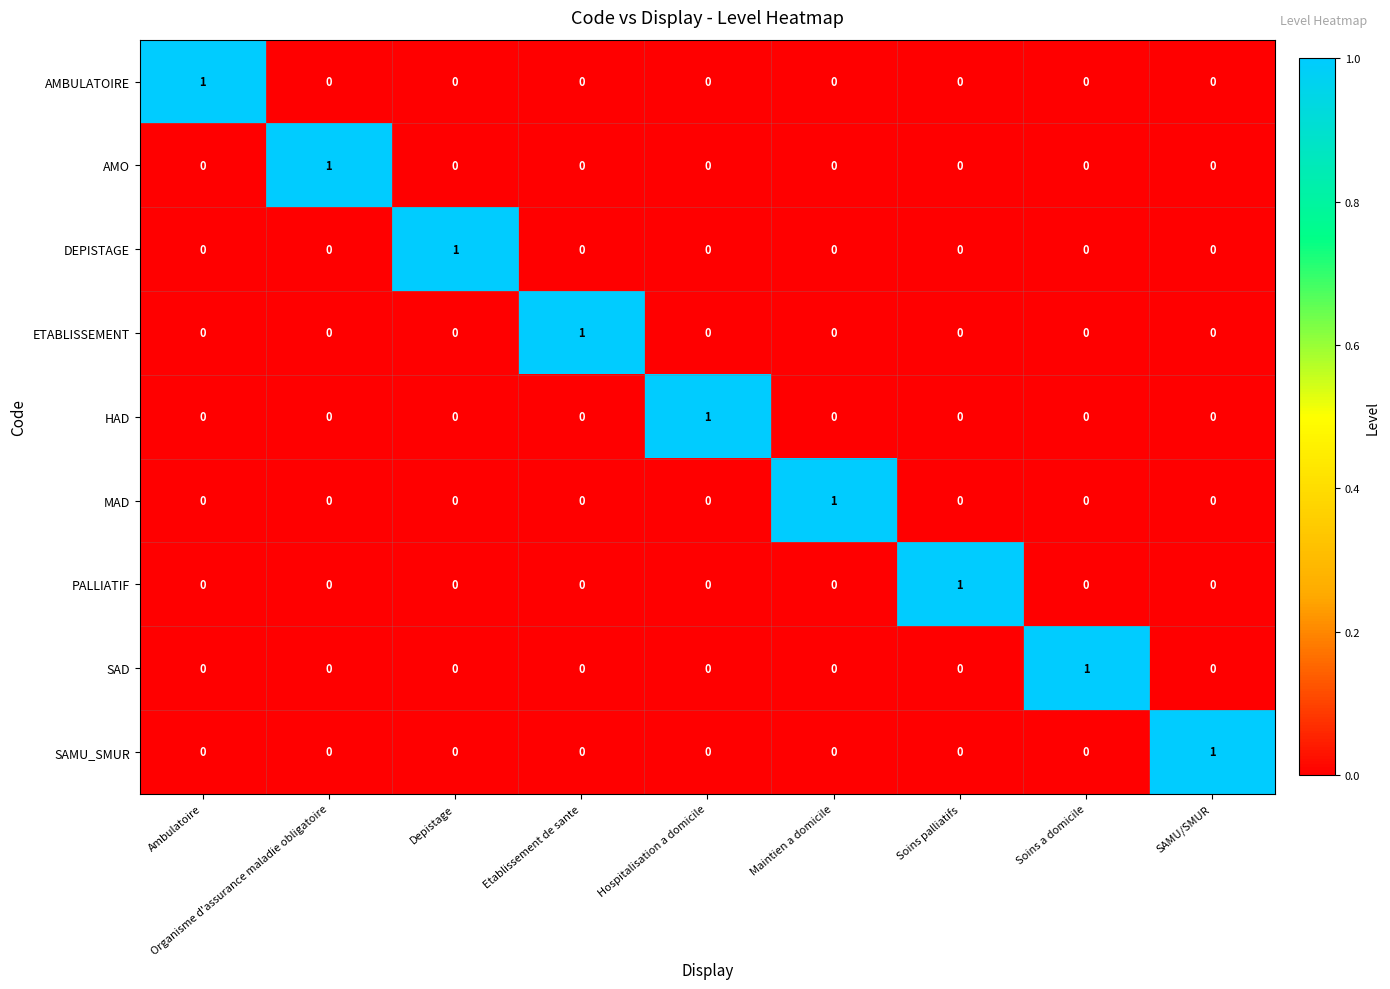

Count the SAMU_SMUR values in the range 0 to 1.

9